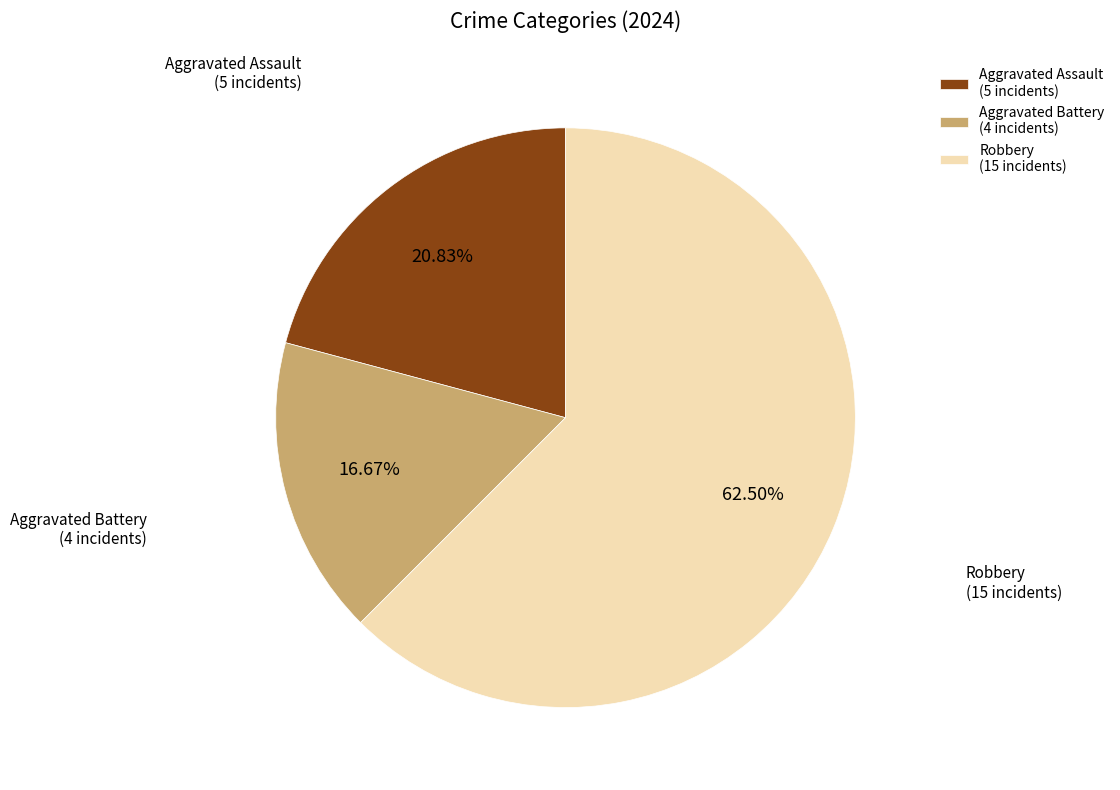

To the nearest percent, what percentage of the pie is Aggravated Battery?

17%